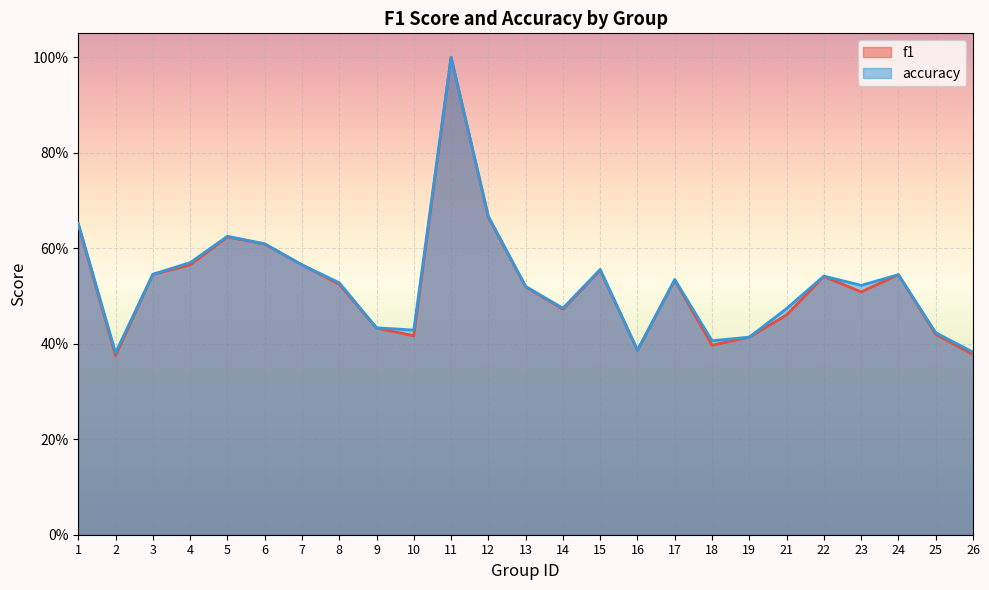

At which label is accuracy closest to 0?

2